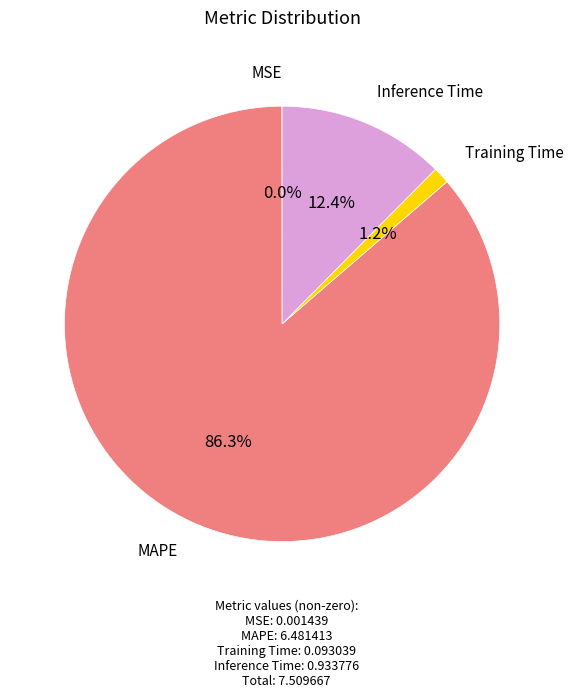

Is there any slice that represents more than half of the pie?

Yes